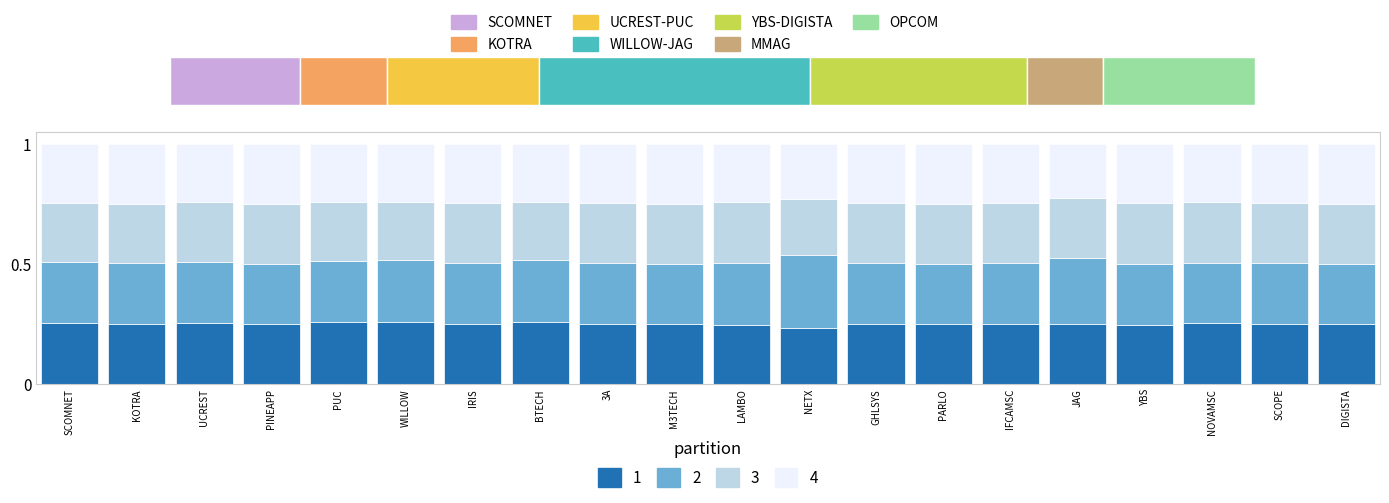

What is the total value across all series at BTECH?

1.0